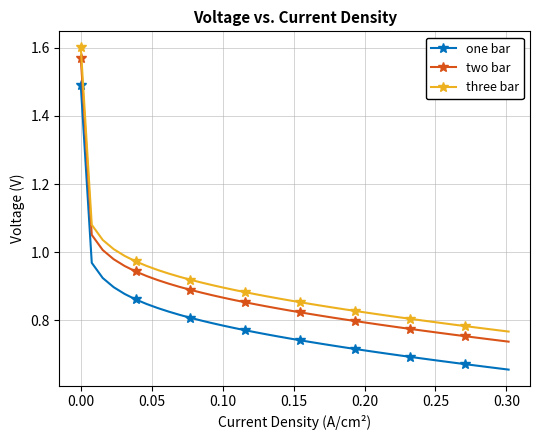

Which series has the largest range (max minus min)?

one bar